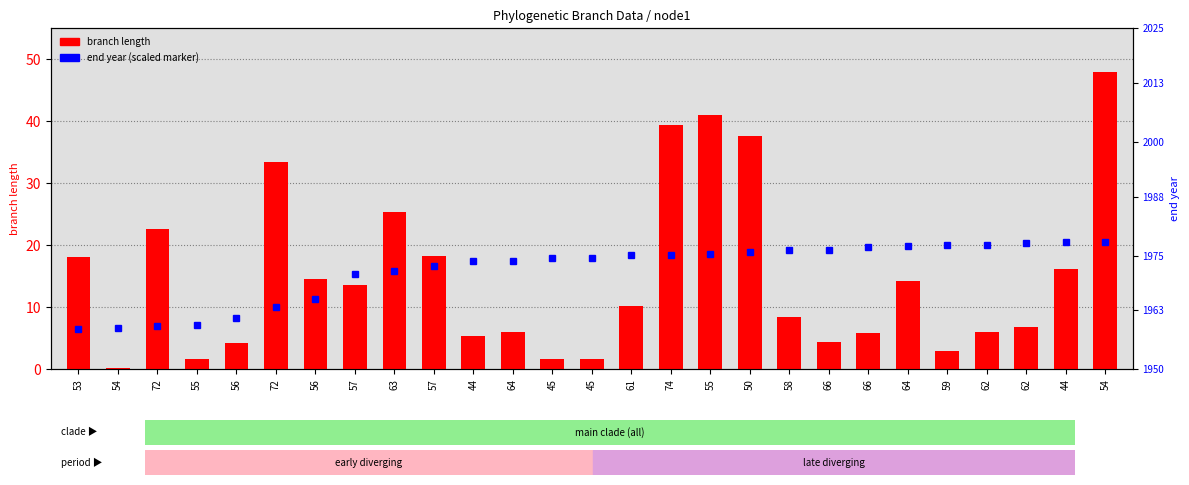

The value at 72 is 22.6. True or false?

True